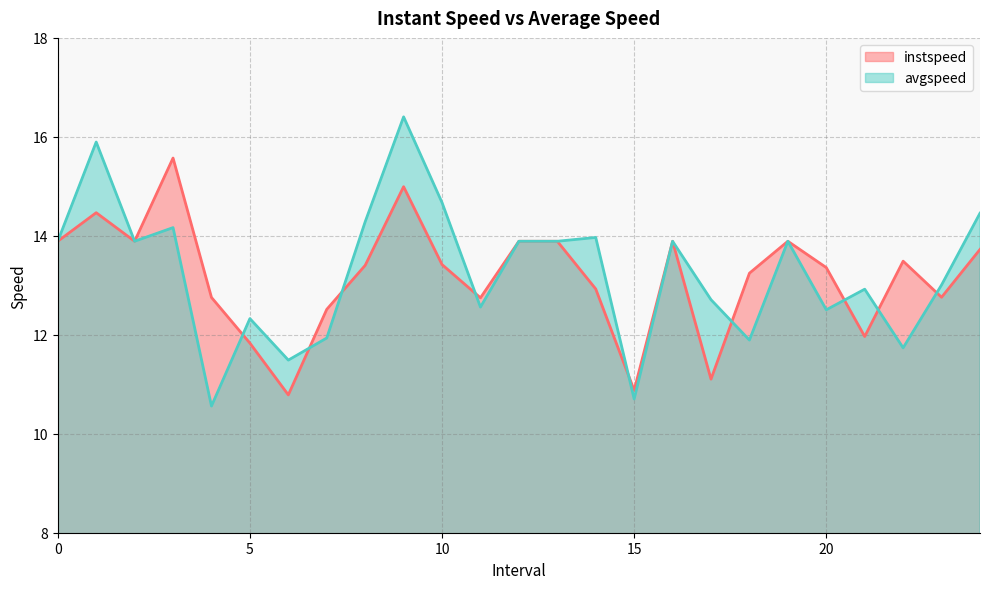

What is the maximum value for avgspeed?

16.4